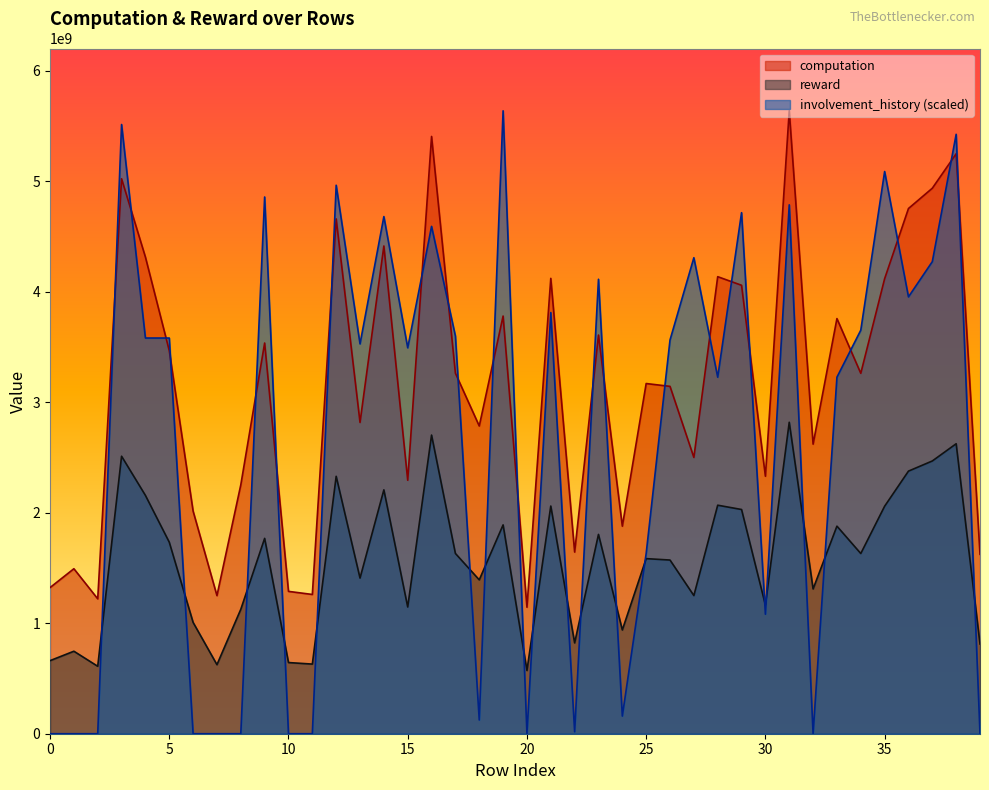

Where do involvement_history and reward first cross each other?

2 and 3